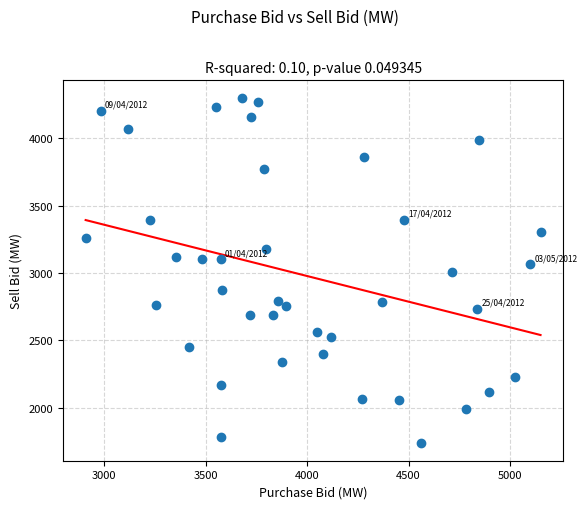

What is the range of Y values (max minus min)?

2566.5